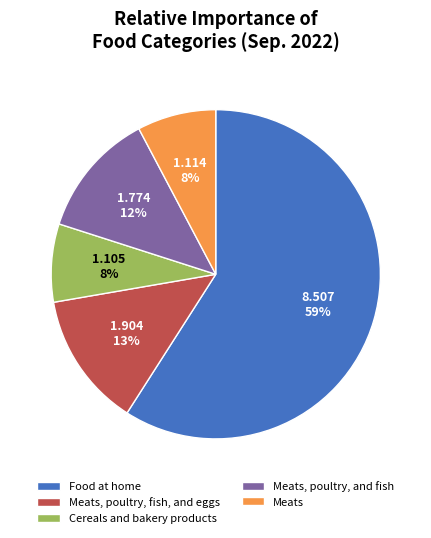

True or false: Meats, poultry, and fish accounts for 26% of the total.

False